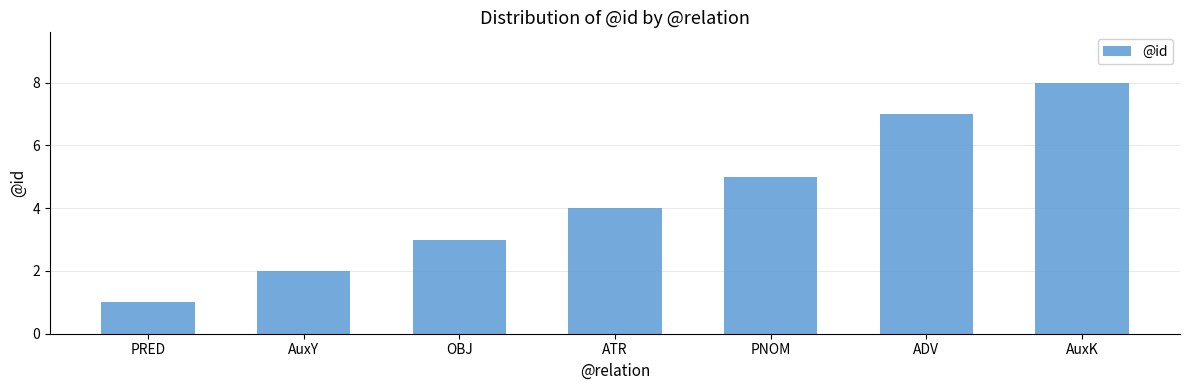

Reading left to right, extract all data points from this chart.

PRED=1	AuxY=2	OBJ=3	ATR=4	PNOM=5	ADV=7	AuxK=8